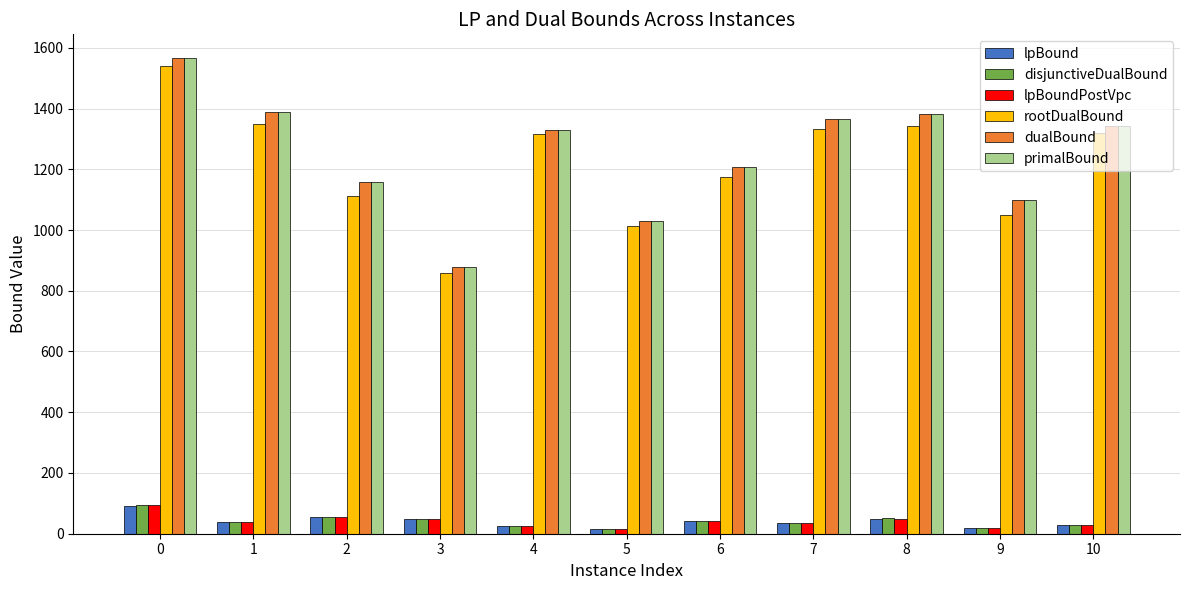

Is the value of rootDualBound at 4 greater than the value of disjunctiveDualBound at 3?

Yes